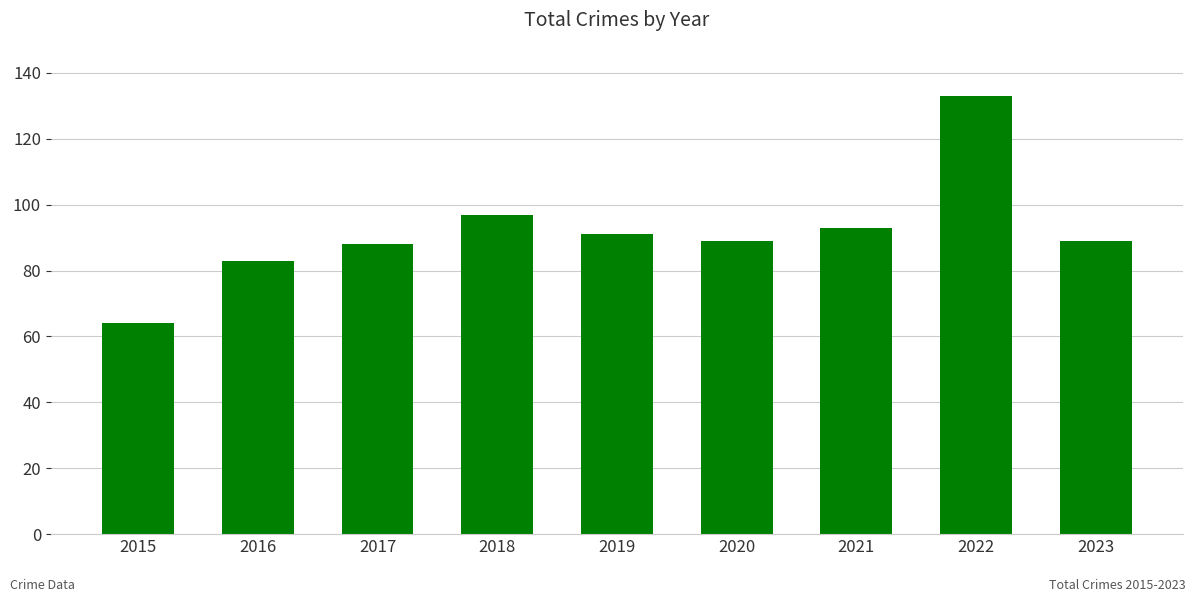

What is the minimum value shown in the chart?

64